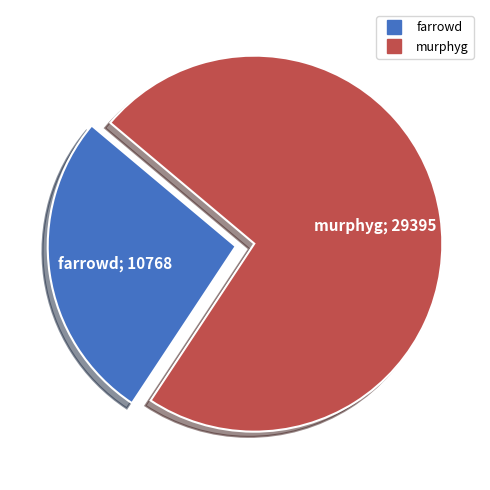

Which category has the biggest portion of the pie?

murphyg